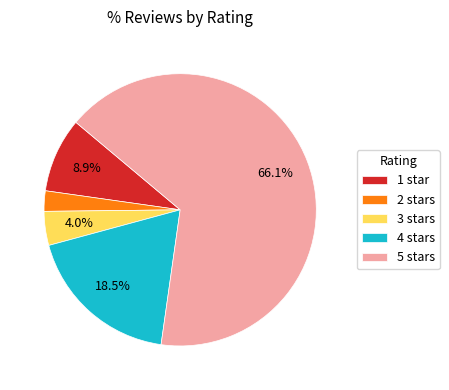

To the nearest percent, what is the difference between the largest and smallest slice percentages?

64%